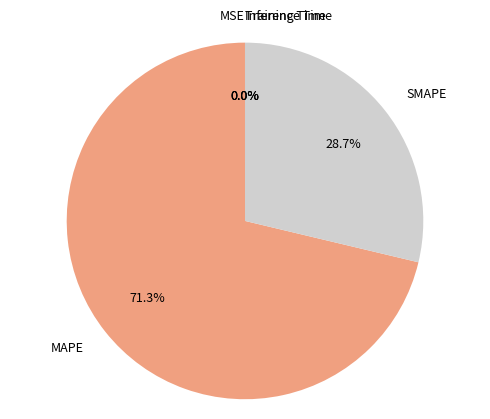

Which slice represents more than half of the pie?

MAPE